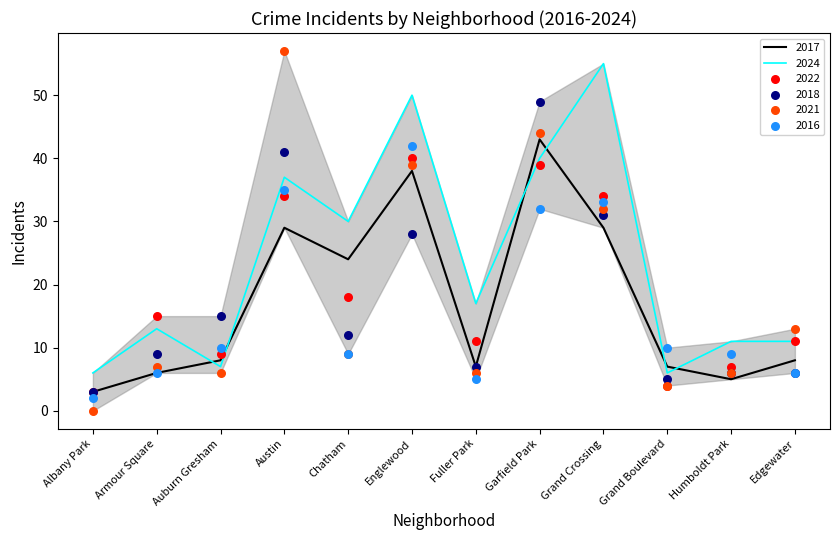

At which category is the sum across all series the highest?

Garfield Park